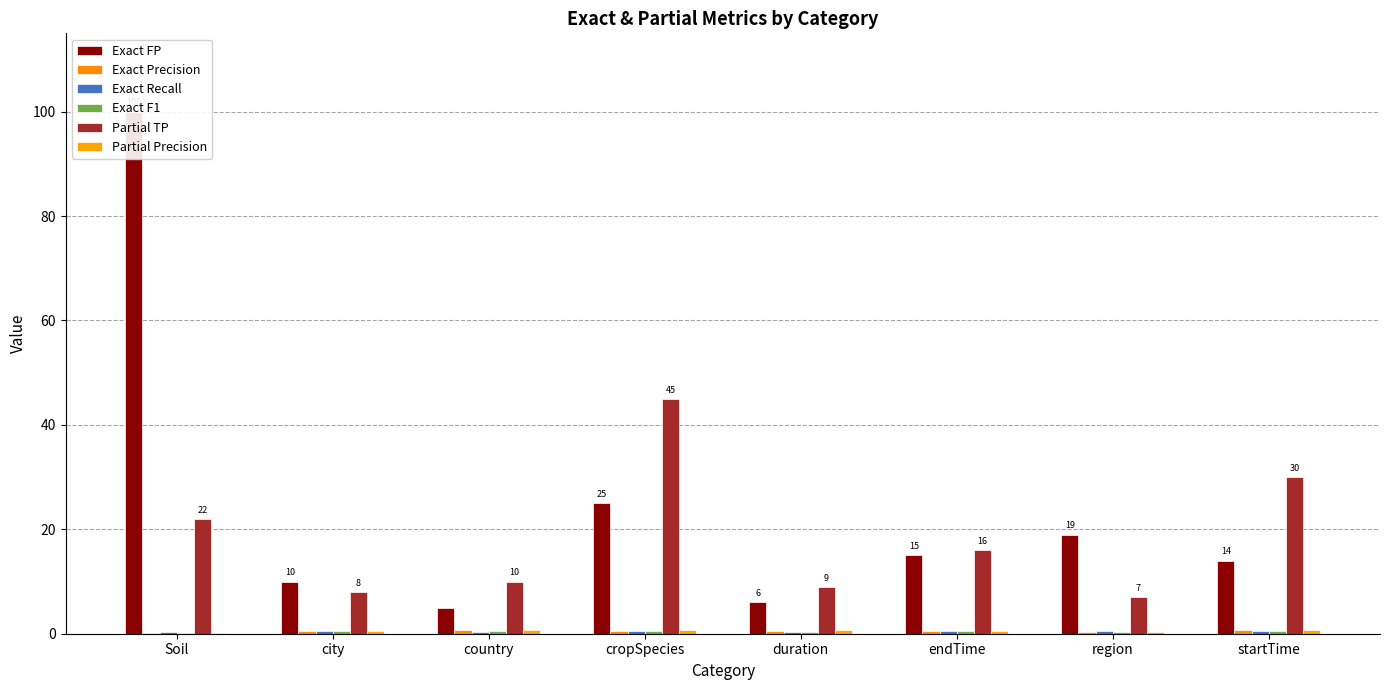

What are all the series names shown in the legend?

Exact FP, Exact Precision, Exact Recall, Exact F1, Partial TP, Partial Precision